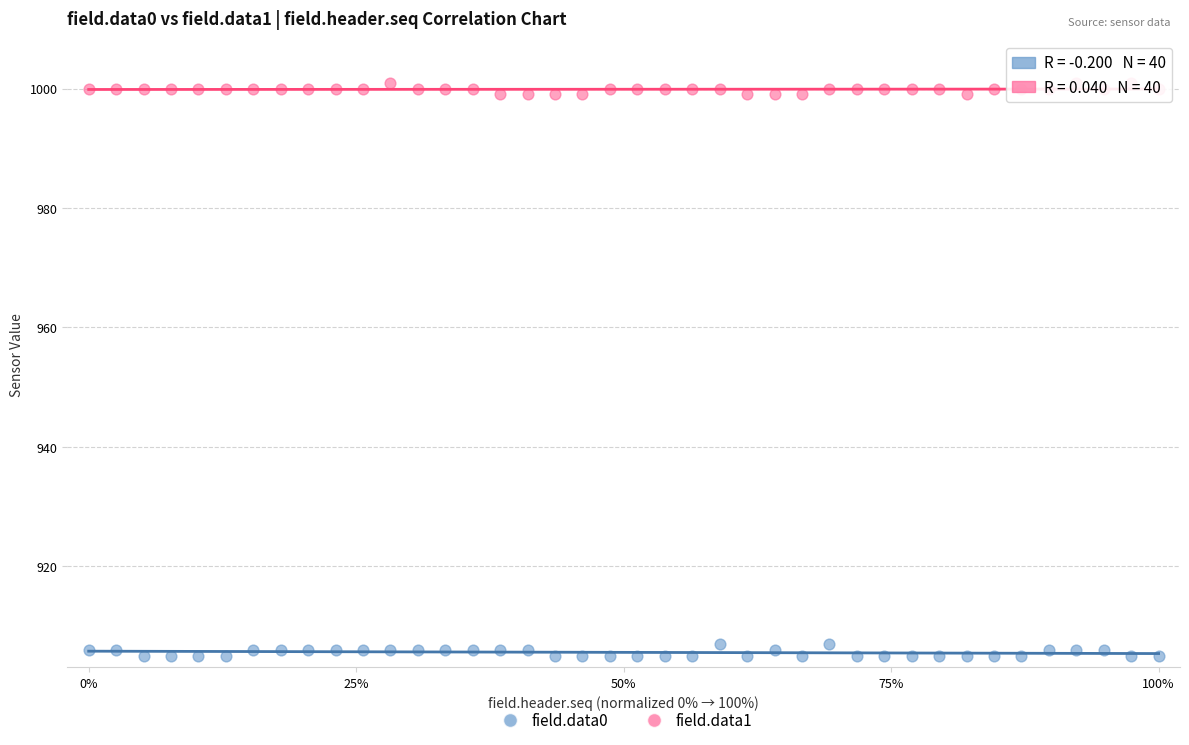

Which series contains the lowest Y value?

field.data0